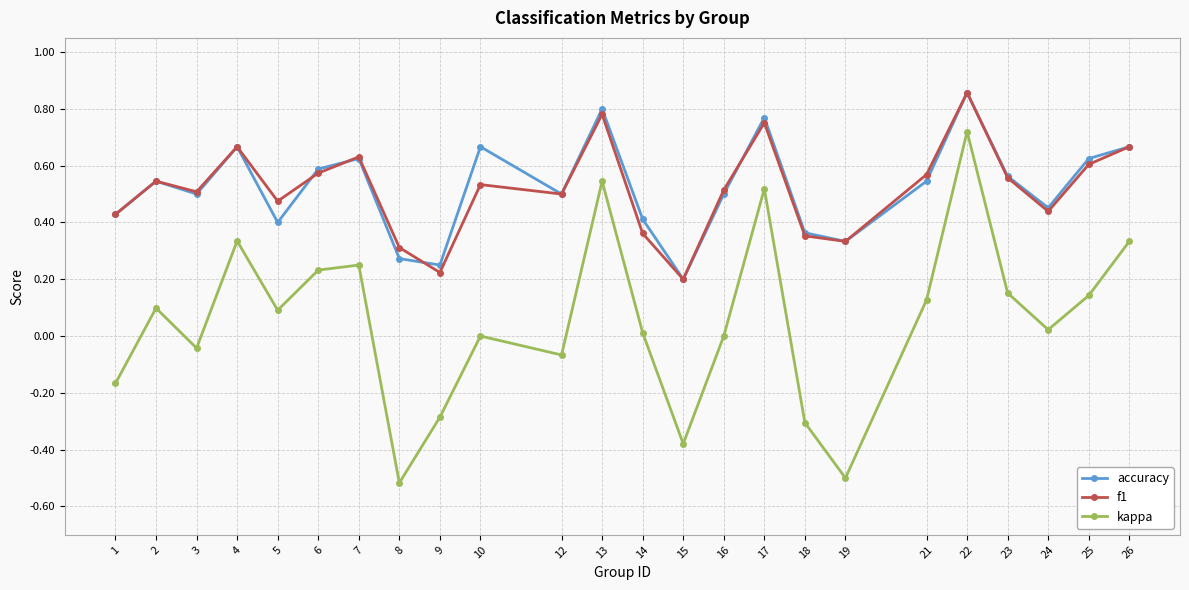

At 5, list the series in order from smallest to largest.

kappa, accuracy, f1